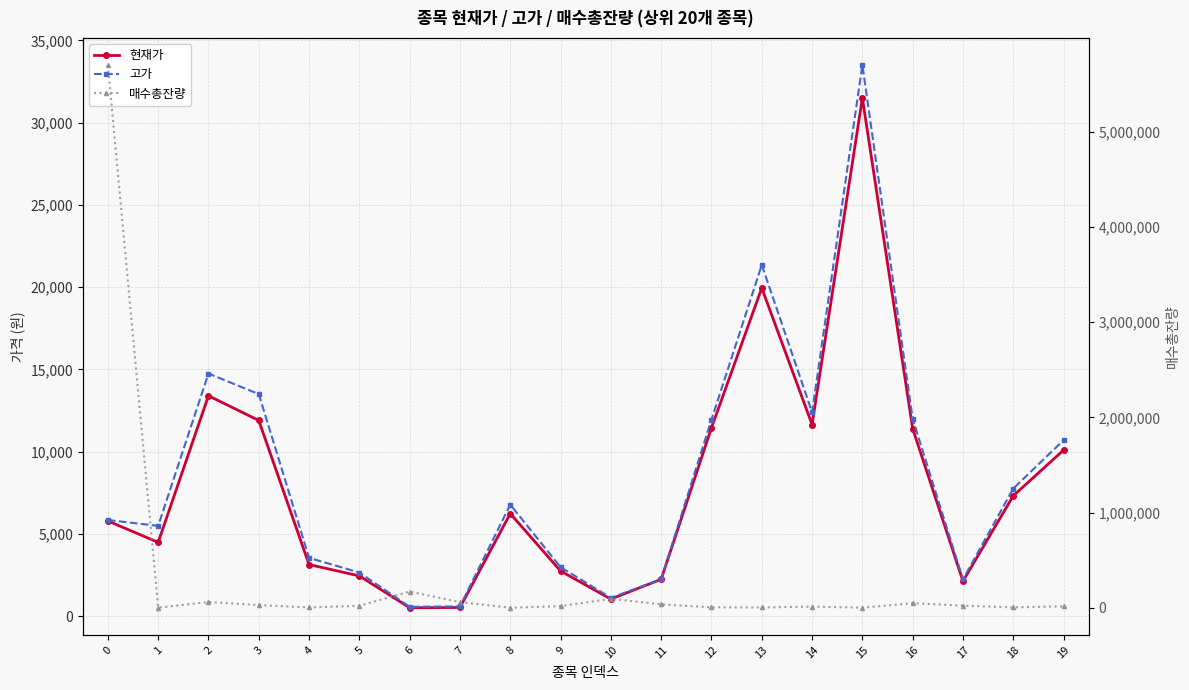

True or false: 현재가 and 매수총잔량 cross at least once.

True